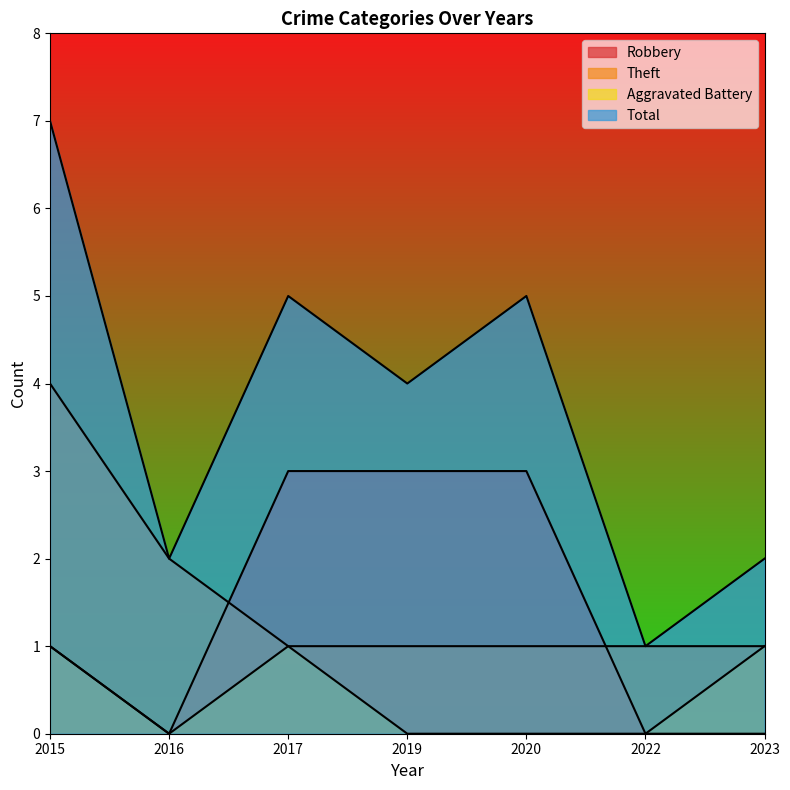

How many values in the Total series exceed 4?

3